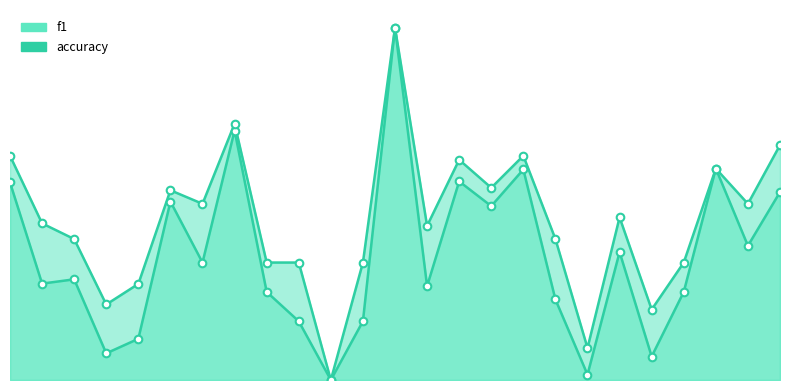

At how many categories does at least one series exceed 0?

24